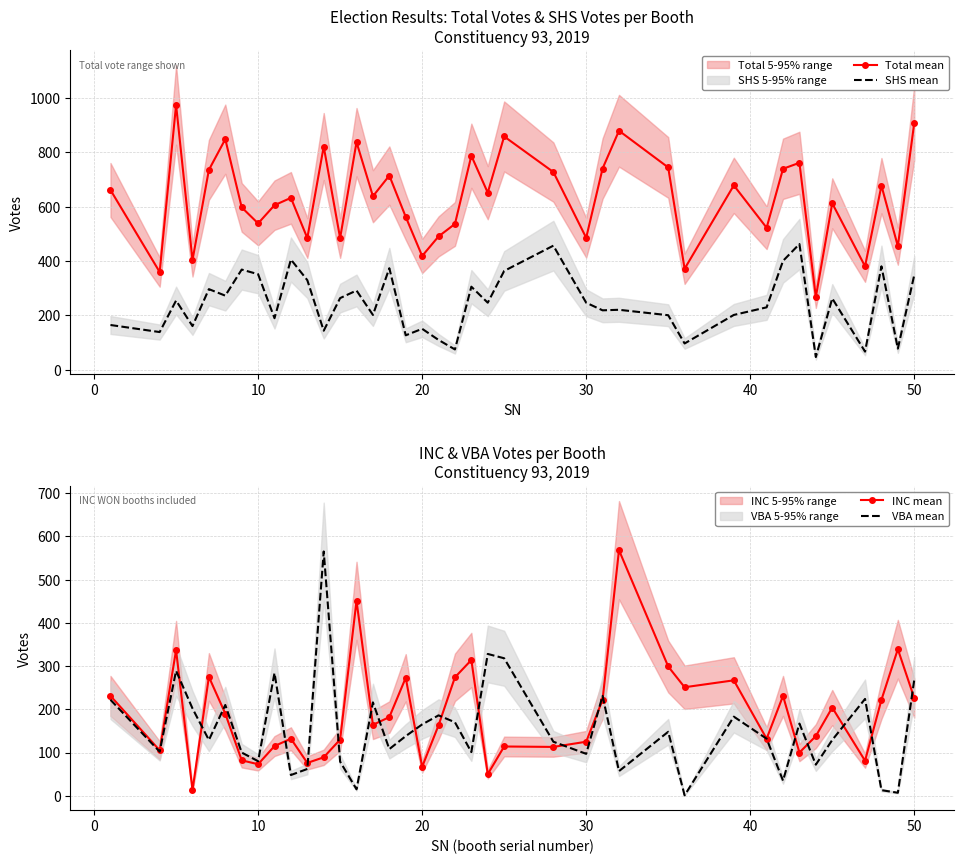

True or false: SHS mean and Total mean cross at least once.

False